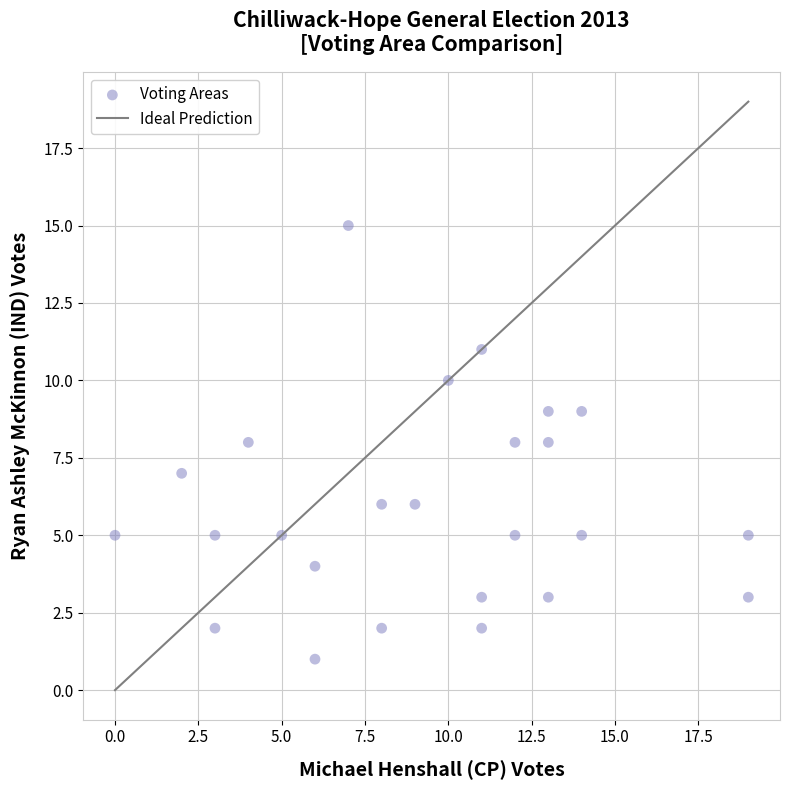

What is the range of X values (max minus min)?

19